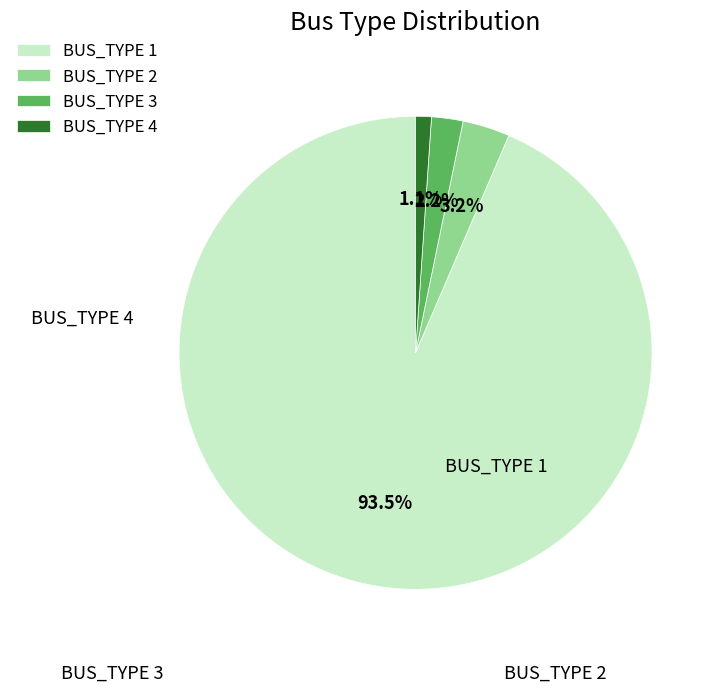

What is the largest slice in the pie chart?

BUS_TYPE 1